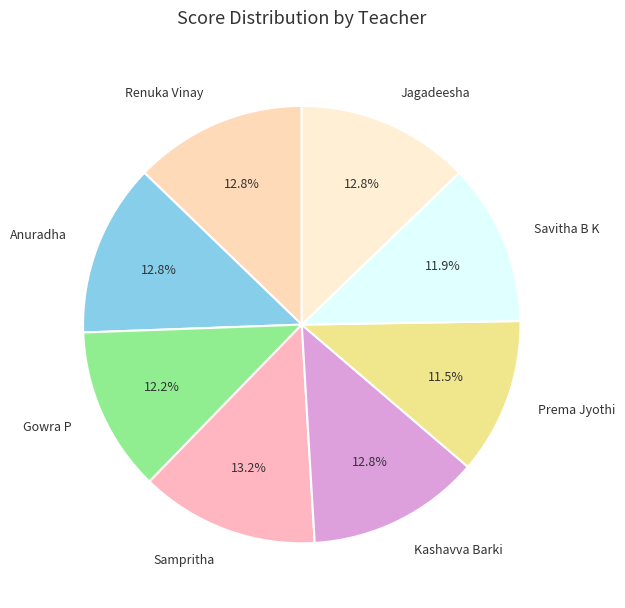

Is Anuradha the majority of the pie?

No